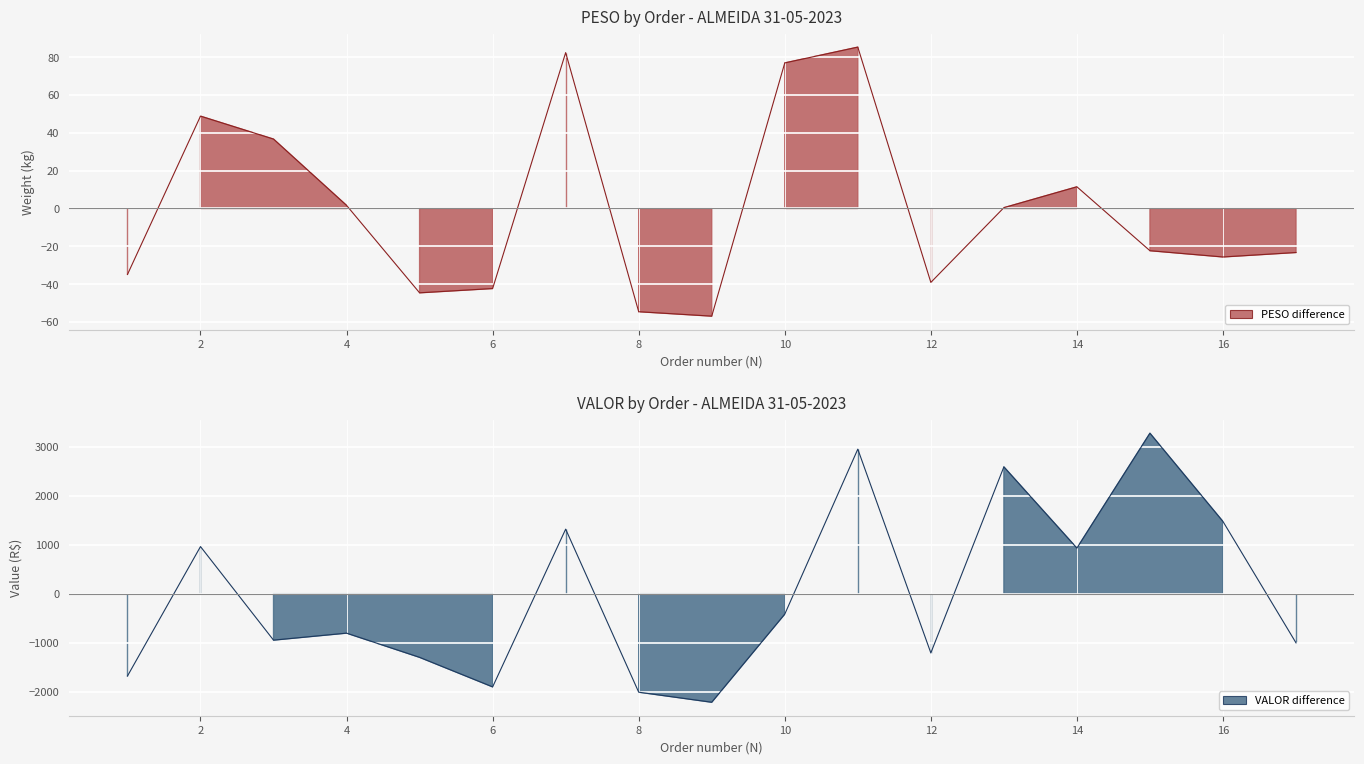

What is the smallest value displayed?

-2213.7